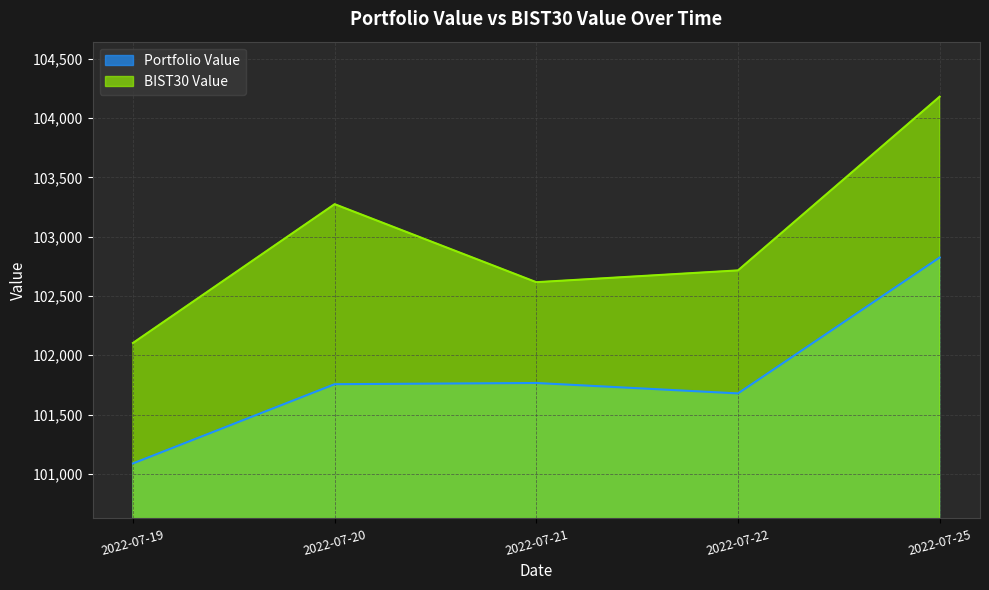

Rank the categories by Portfolio Value value from lowest to highest.

2022-07-19, 2022-07-22, 2022-07-20, 2022-07-21, 2022-07-25